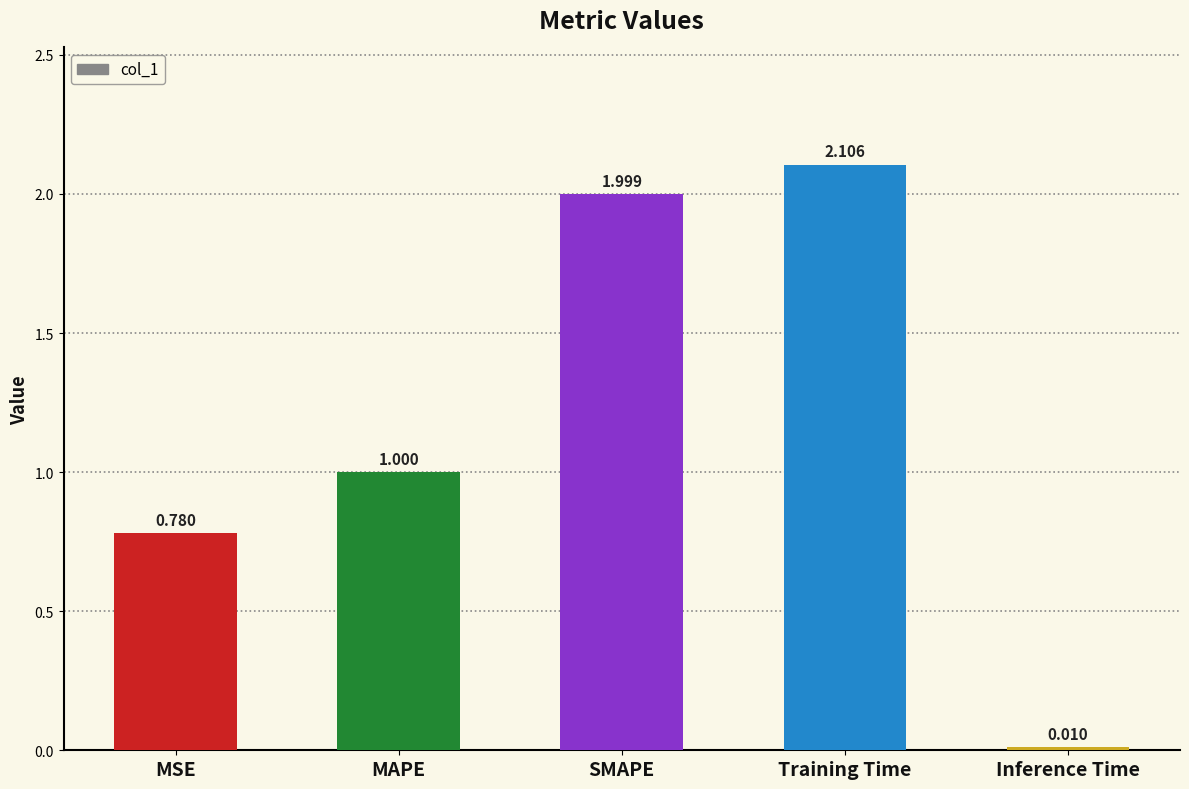

What is the label of the 3rd bar from the left?

SMAPE